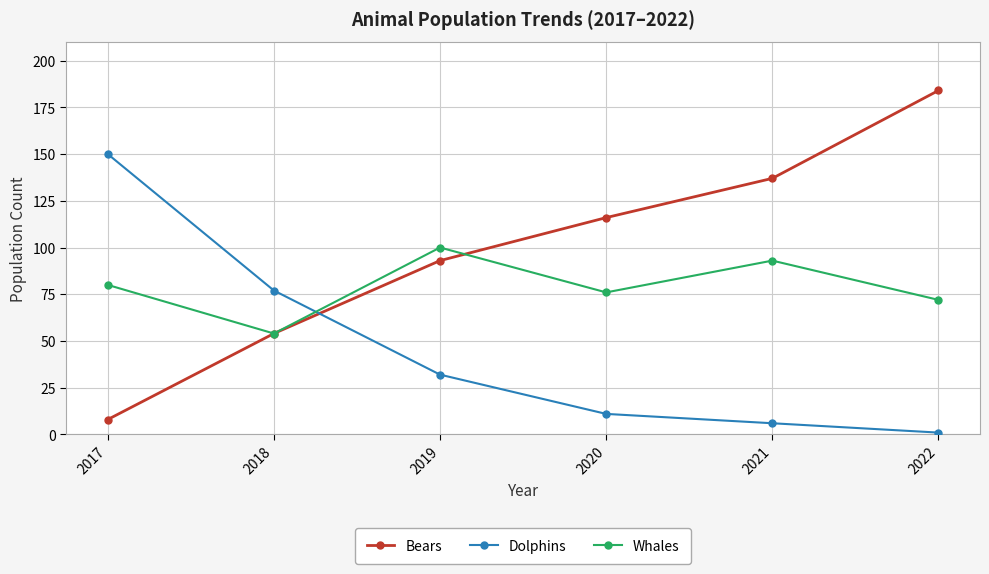

List the labels in order of Bears value, largest first.

2022, 2021, 2020, 2019, 2018, 2017